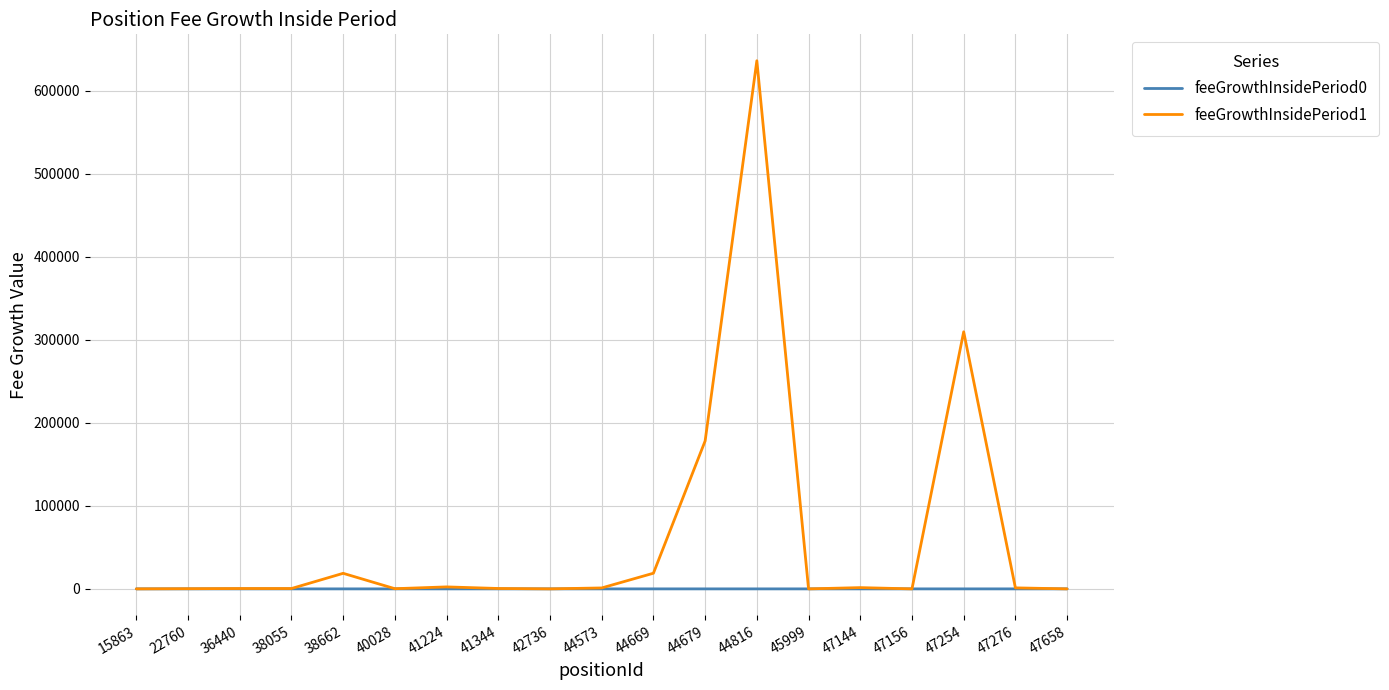

At which label is feeGrowthInsidePeriod1 closest to 317971?

47254